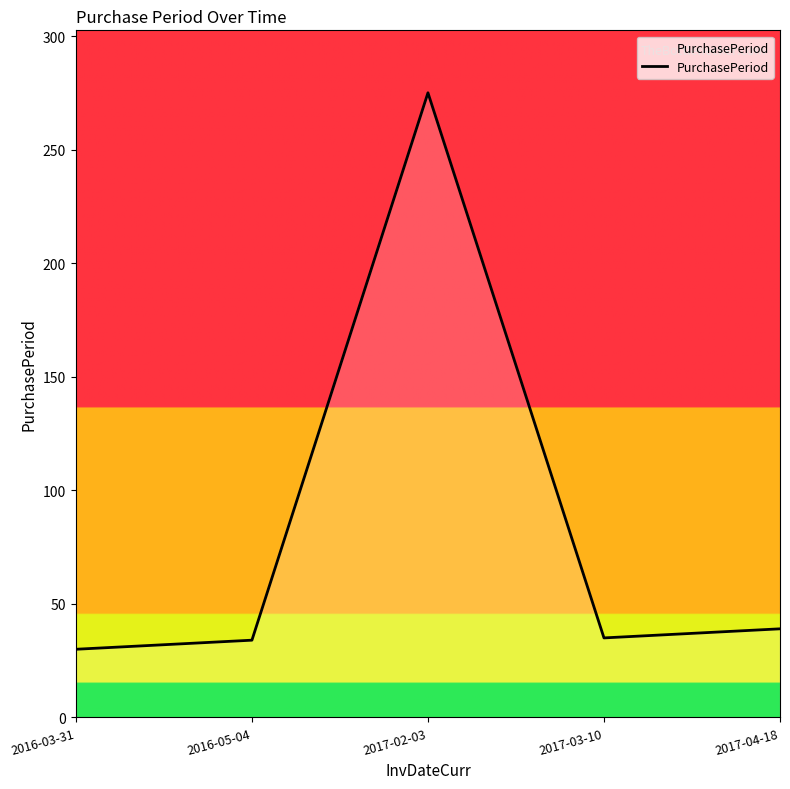

At which category does the data reach its first local peak?

2017-02-03